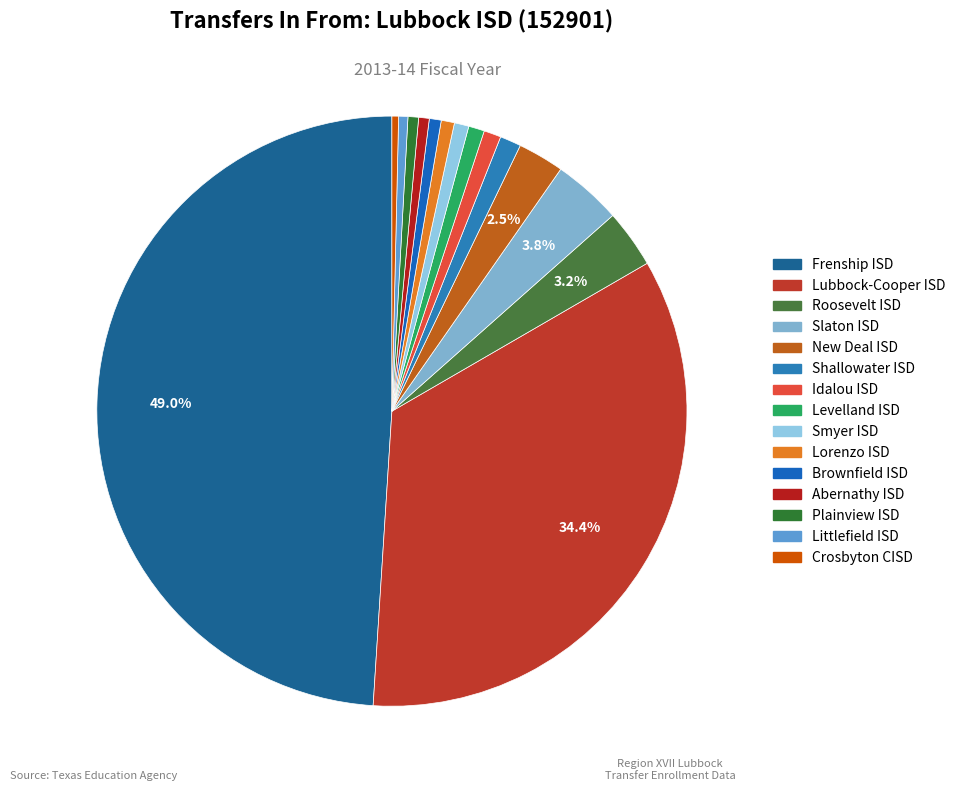

Which slice is the smallest?

Crosbyton CISD (054901)